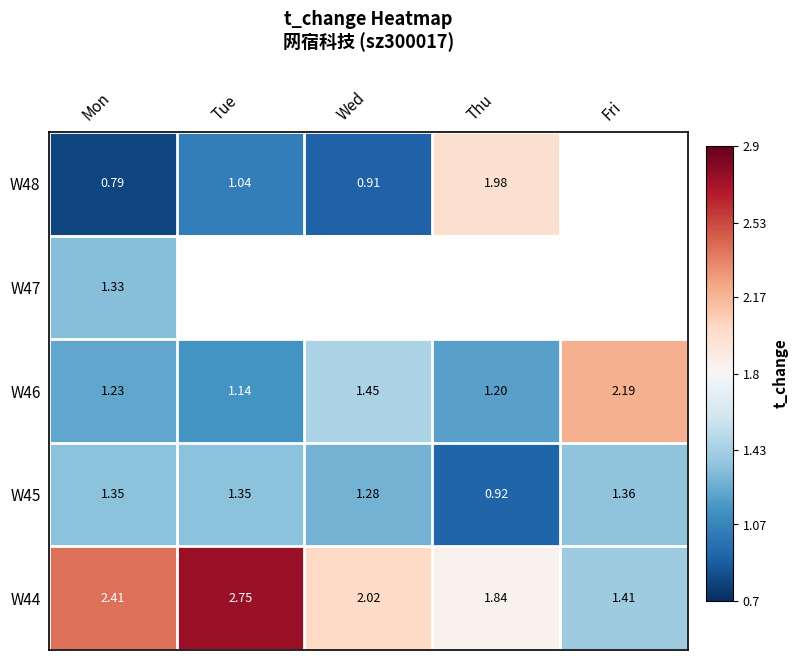

At which label is W45 closest to 1?

Thu